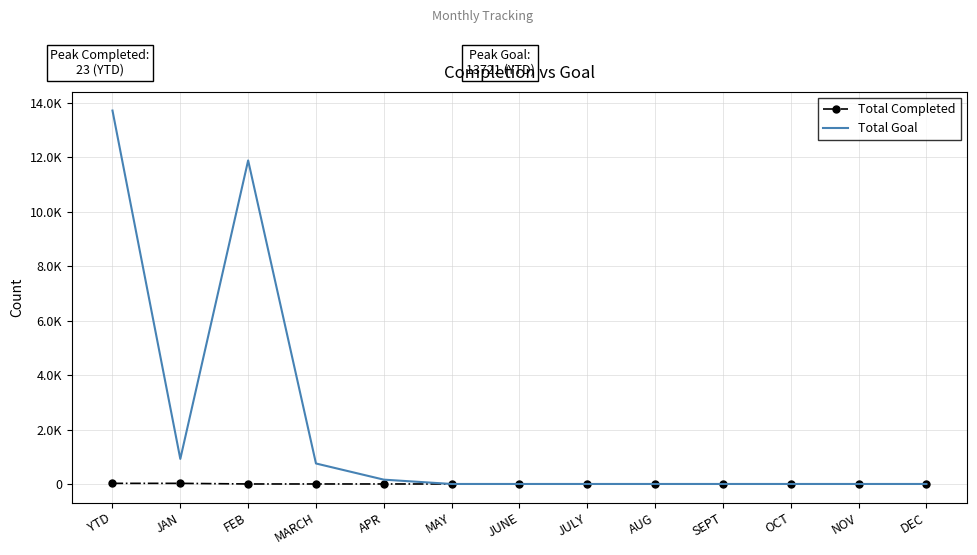

What are all the series names shown in the legend?

Total Completed, Total Goal